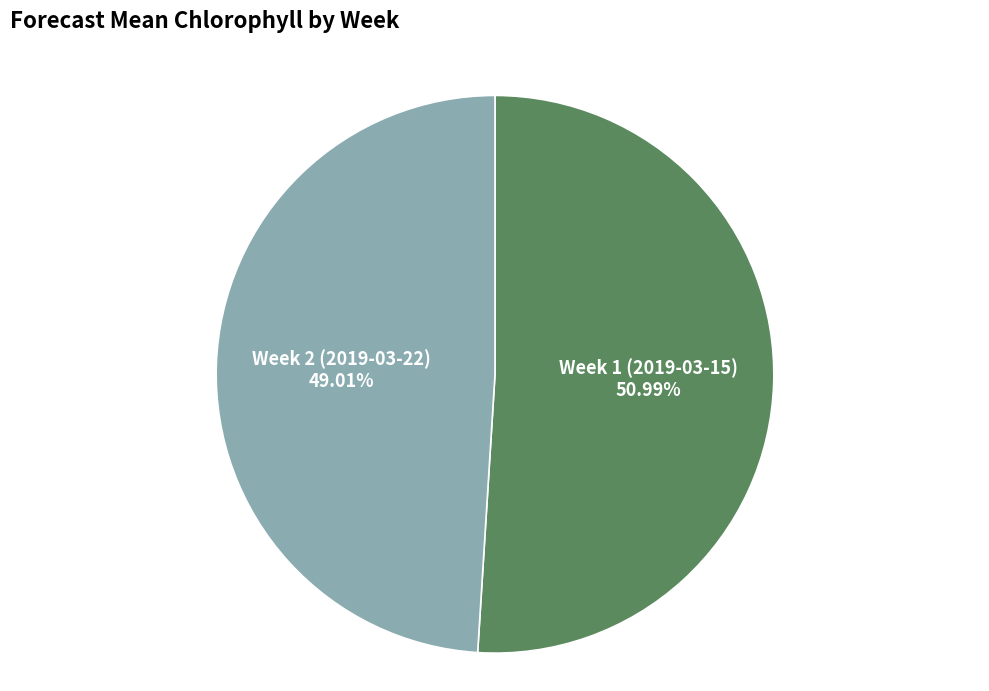

Is there a majority slice in this chart?

Yes